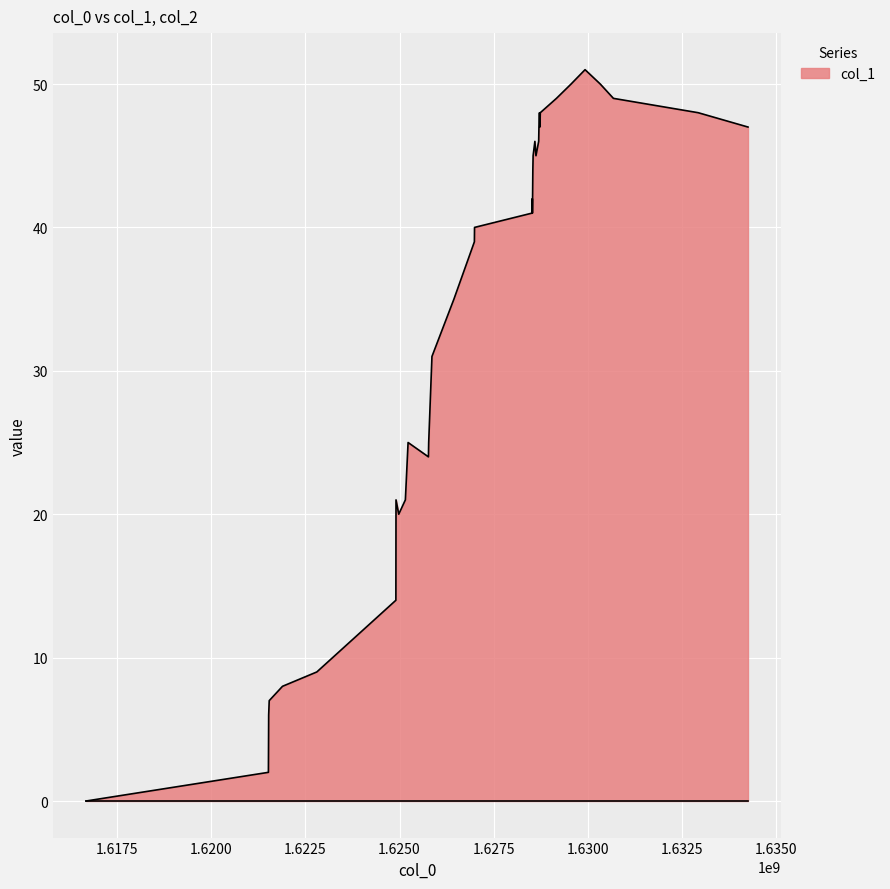

What is the difference between the maximum and minimum values?

51